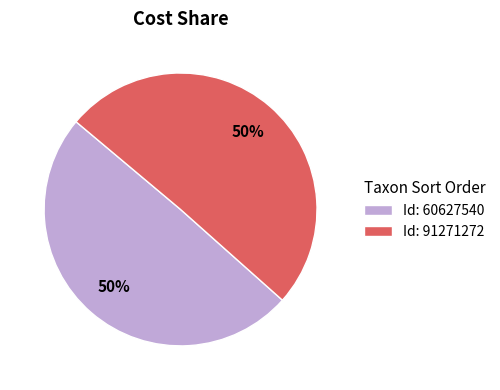

To the nearest percent, what is the average slice percentage?

50%